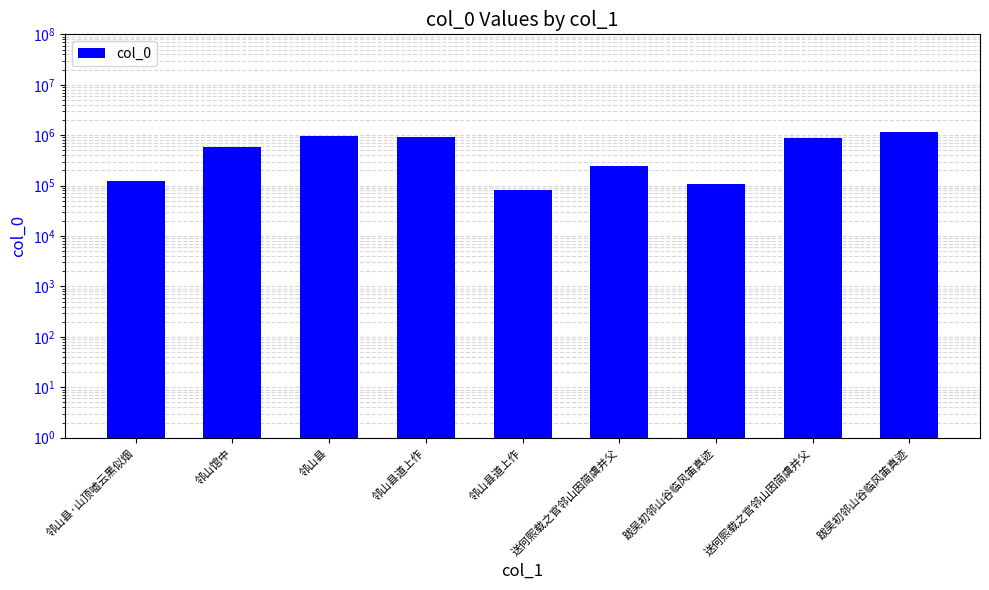

The chart shows a value of 122152 at 邻山县·山顶嘘云黑似烟. True or false?

True